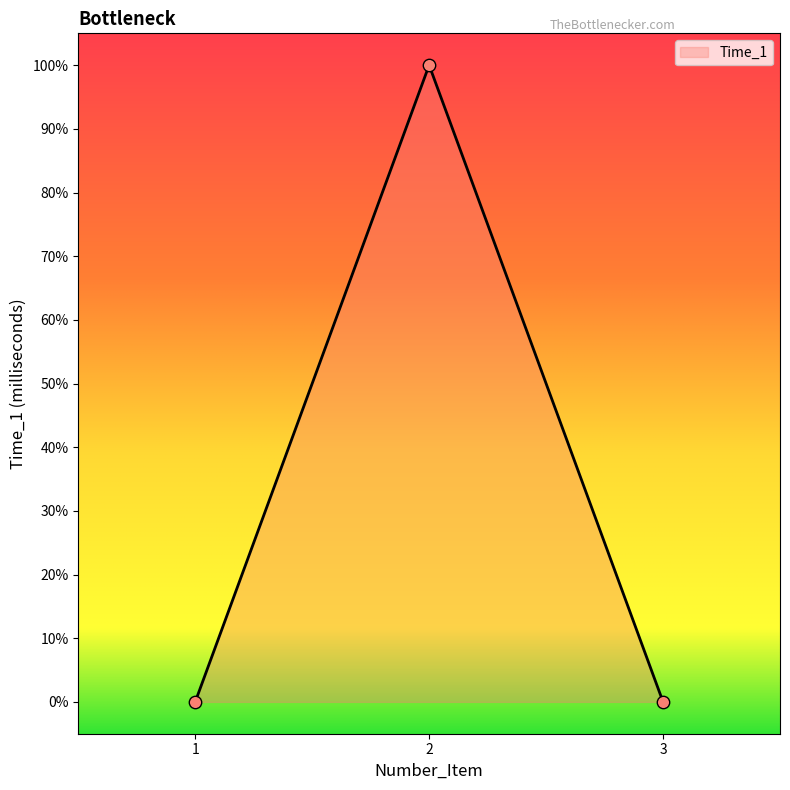

Between 2 and 3, which is larger?

2